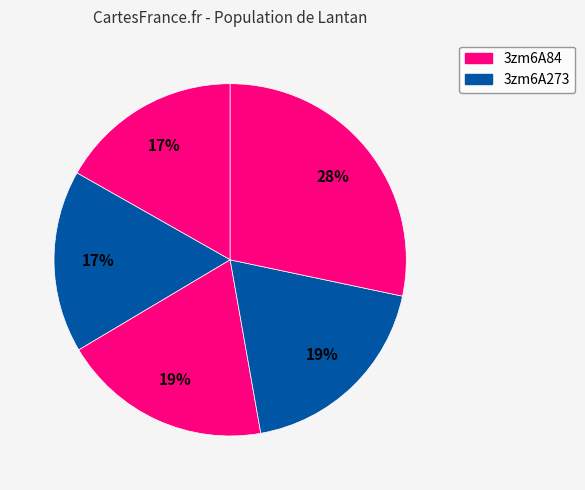

Count the number of slices in the pie.

5